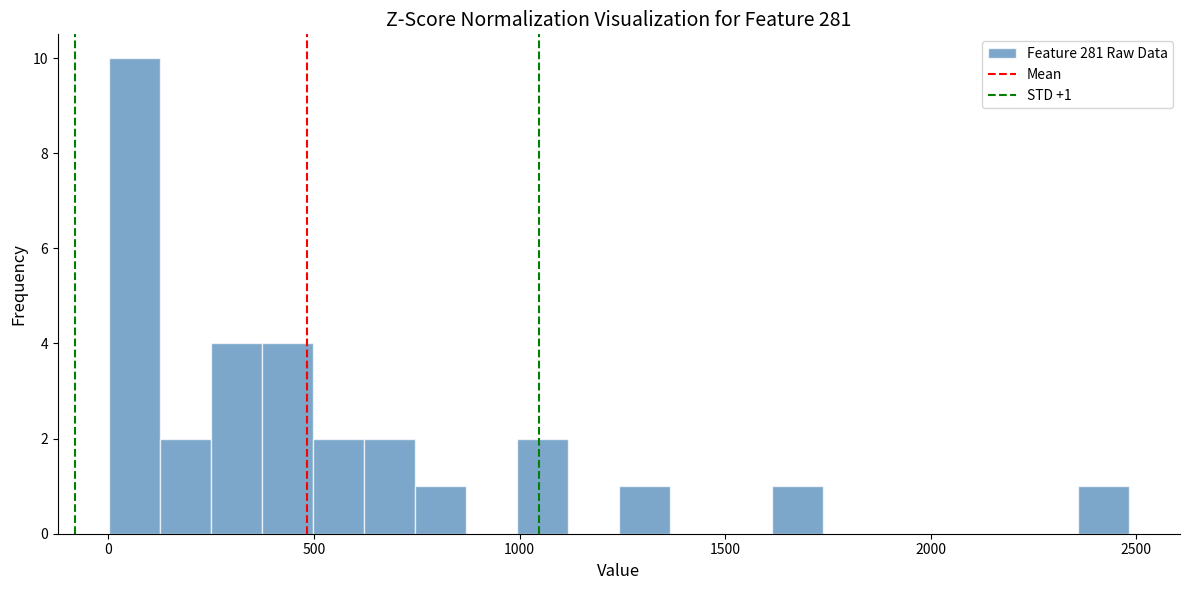

Around what value on the x-axis is the tallest bar? Give the approximate position of its centre, as read against the axis.

50